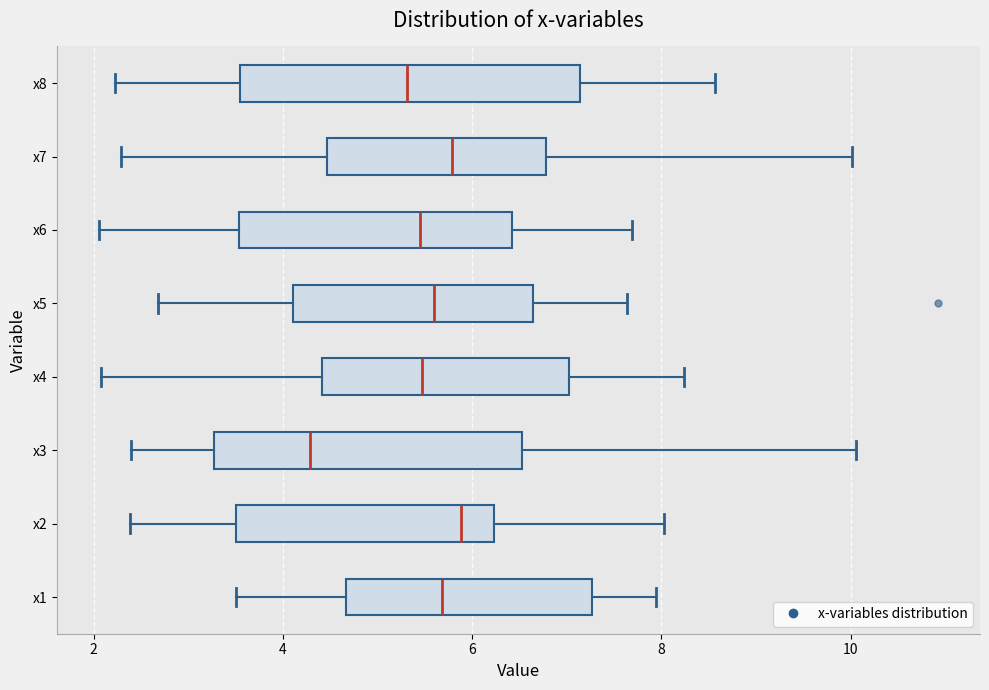

Reading bottom to top, transcribe this box plot: for each box, give where its median line is, the range the box spans, and where its two whiskers end, as read against the x-axis. The values are not printed on the chart, so give them approximately, as read against the axis.

x1: median 5.6, box 4.6 to 7.2, whiskers 3.6 to 8.0
x2: median 5.8, box 3.6 to 6.2, whiskers 2.4 to 8.0
x3: median 4.2, box 3.2 to 6.6, whiskers 2.4 to 10.0
x4: median 5.4, box 4.4 to 7.0, whiskers 2.0 to 8.2
x5: median 5.6, box 4.2 to 6.6, whiskers 2.6 to 7.6
x6: median 5.4, box 3.6 to 6.4, whiskers 2.0 to 7.6
x7: median 5.8, box 4.4 to 6.8, whiskers 2.2 to 10.0
x8: median 5.4, box 3.6 to 7.2, whiskers 2.2 to 8.6